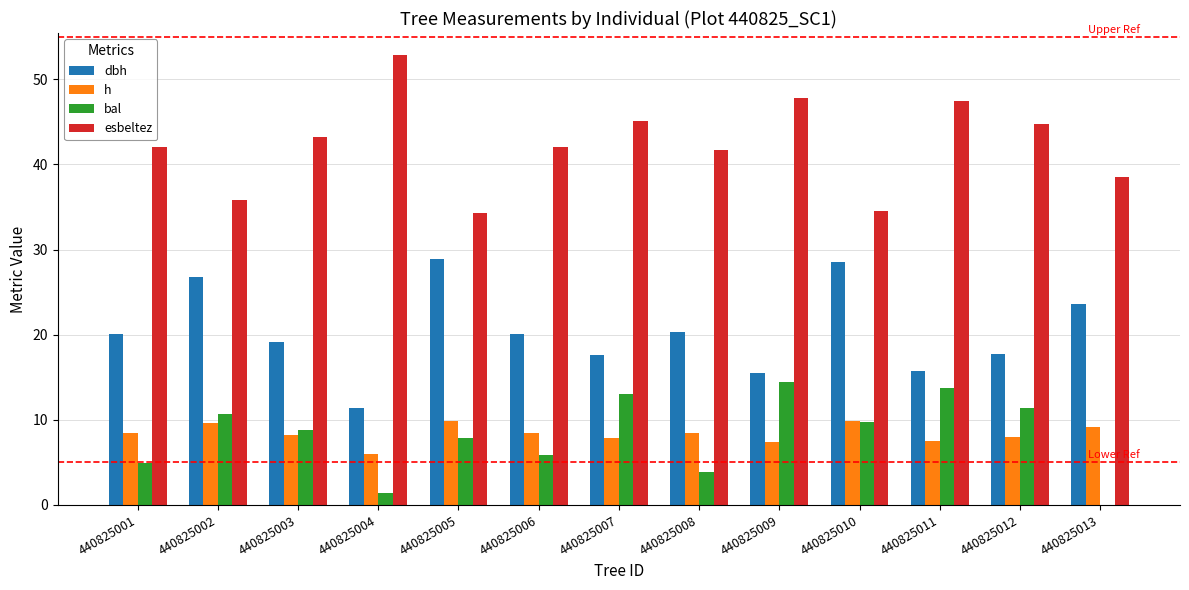

What is the sum of all h values?

108.9